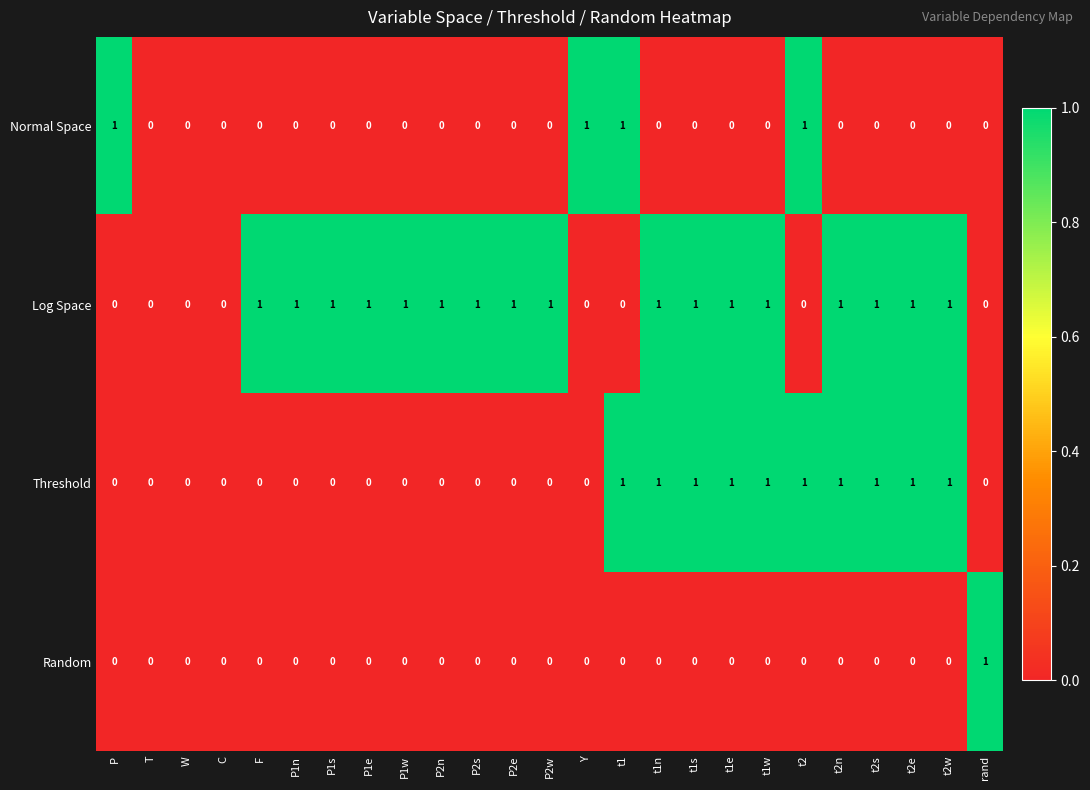

How many Threshold values are between 0 and 1?

25